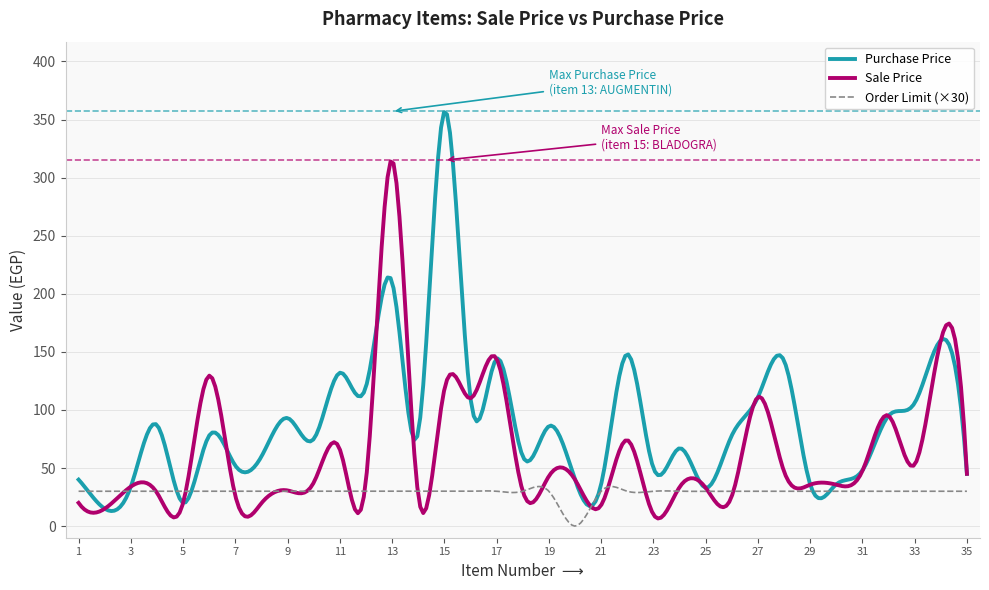

Which series has the largest range (max minus min)?

Purchase Price